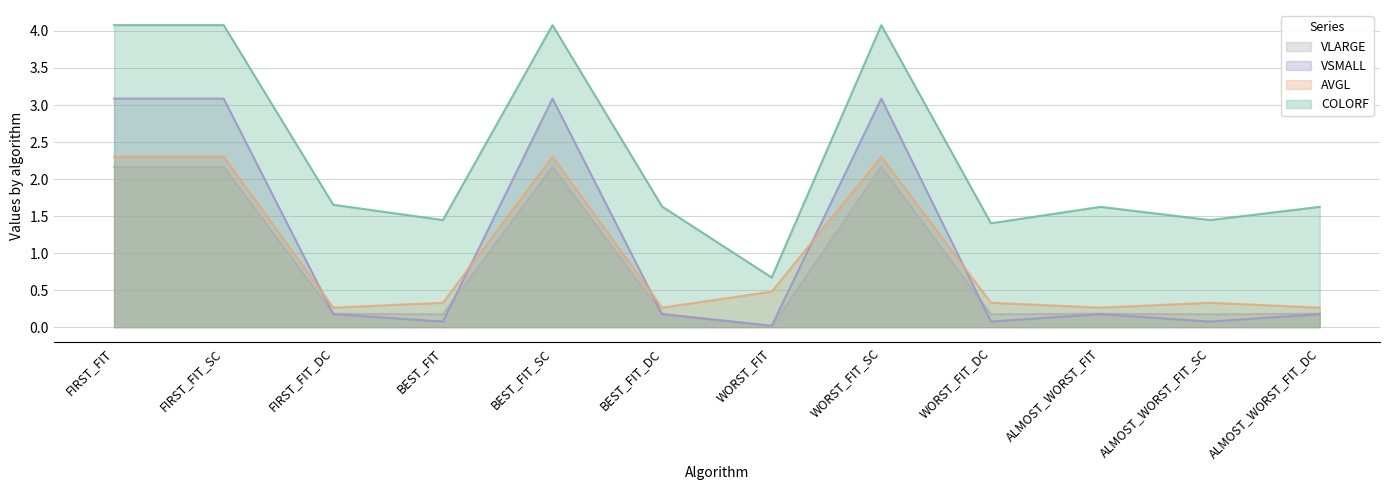

What are all the series names shown in the legend?

VLARGE, VSMALL, AVGL, COLORF